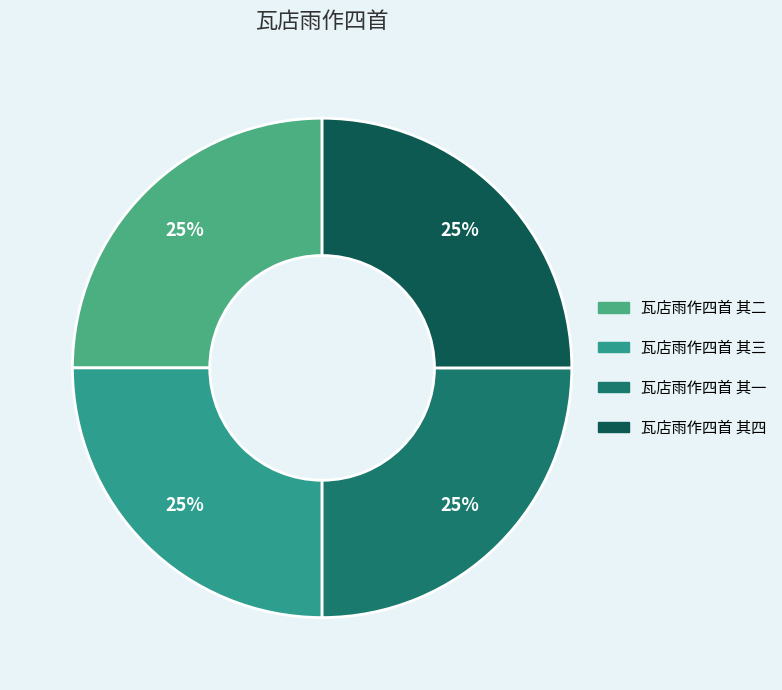

Is it true that 瓦店雨作四首 其四 is 36% of the pie?

False